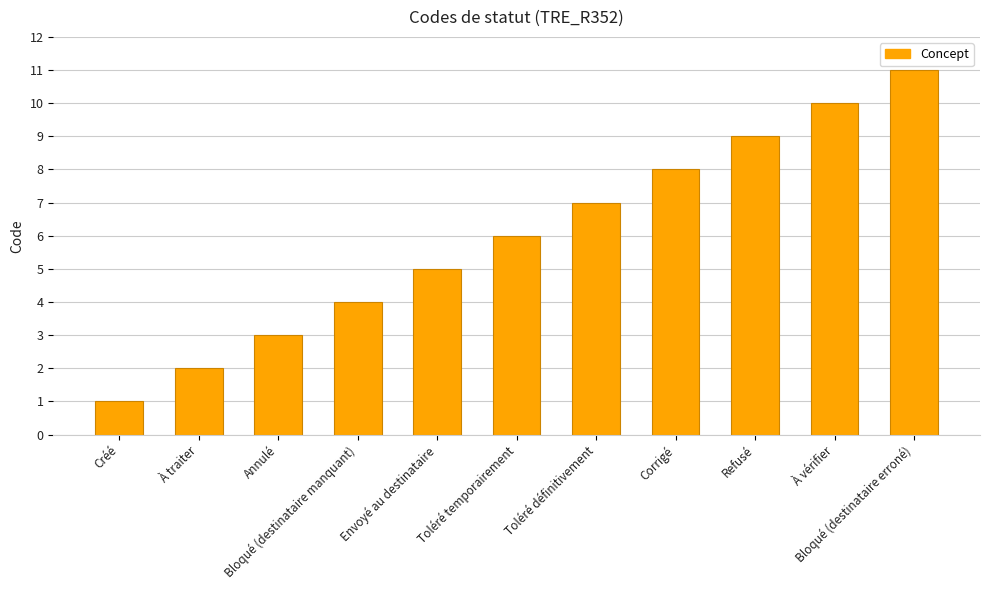

What is the label of the 4th bar from the right?

Corrigé